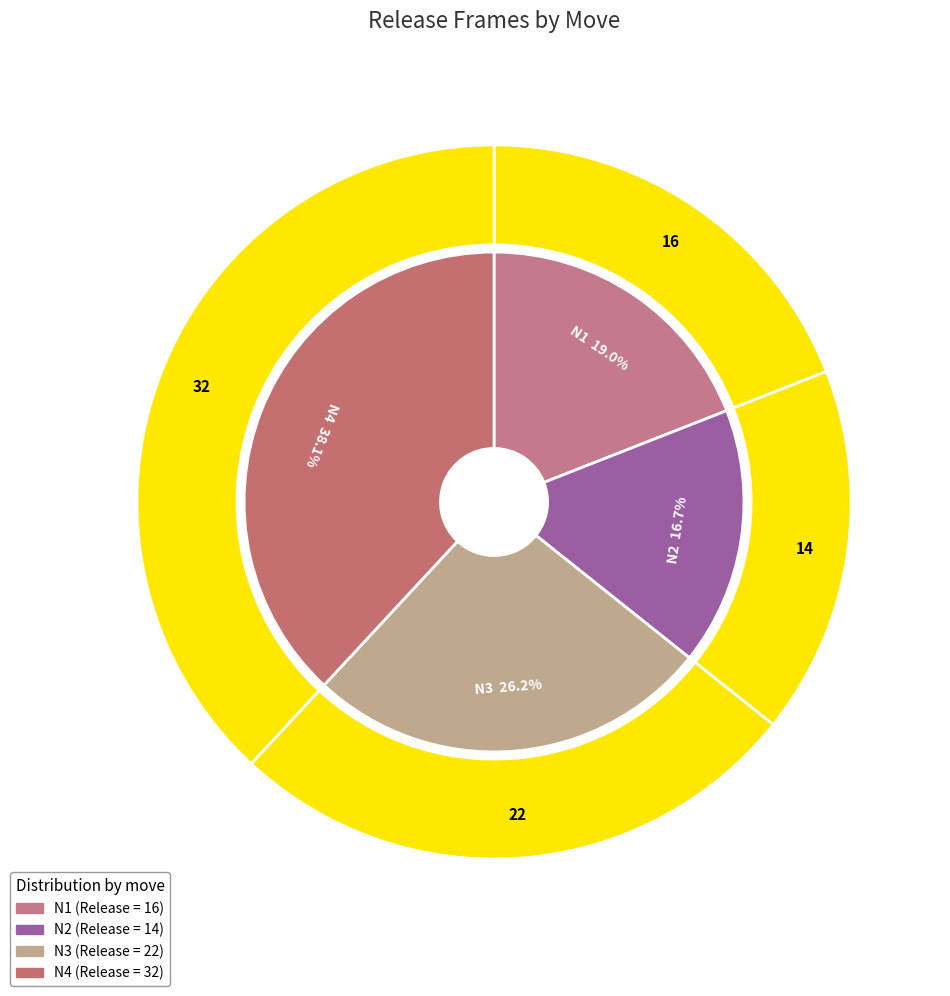

To the nearest percent, what is the average slice percentage?

25%